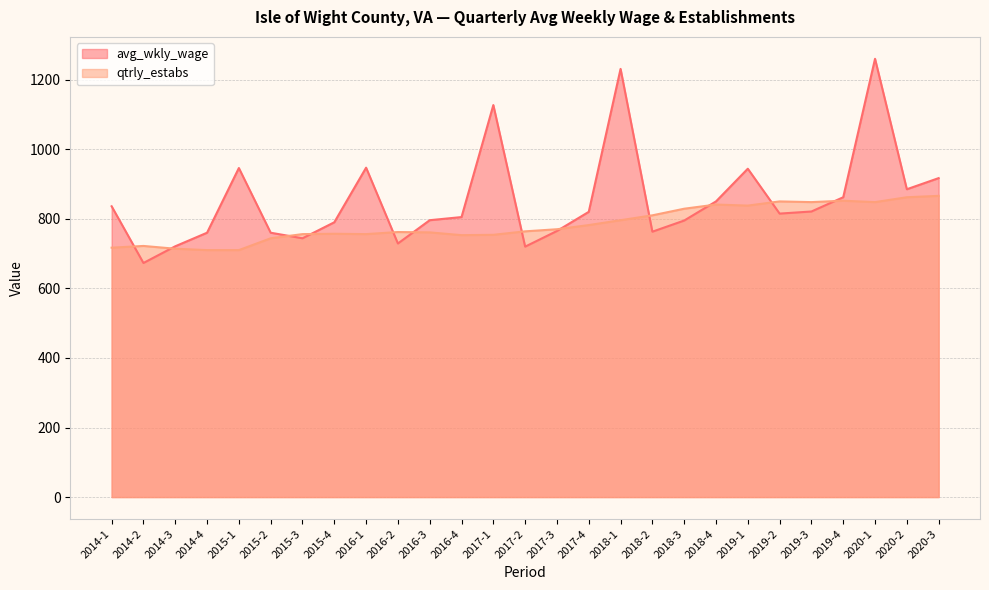

Is the value of avg_wkly_wage at 2017-3 greater than the value of qtrly_estabs at 2018-2?

No